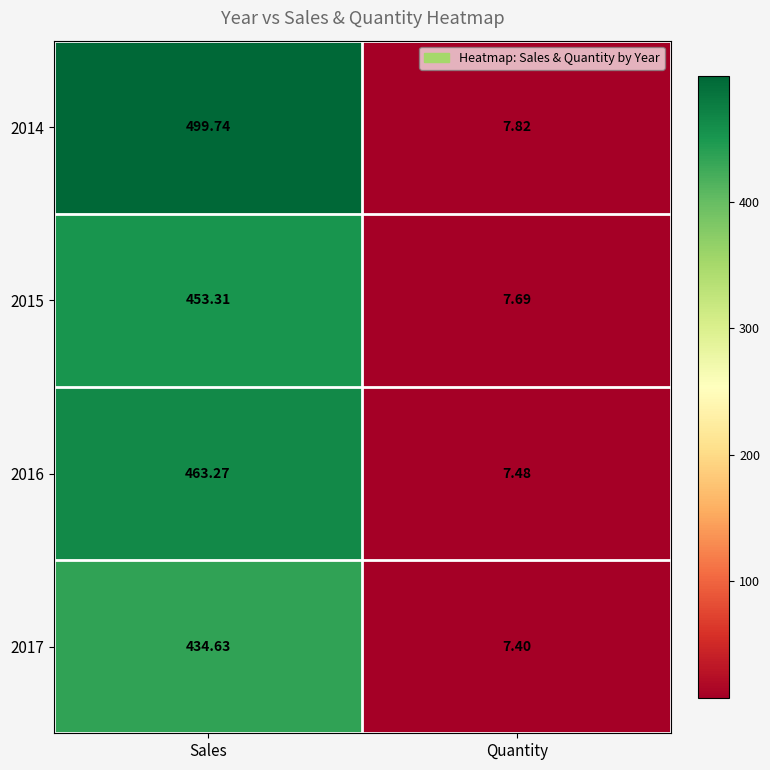

At which label does 2017 first exceed 434?

Sales